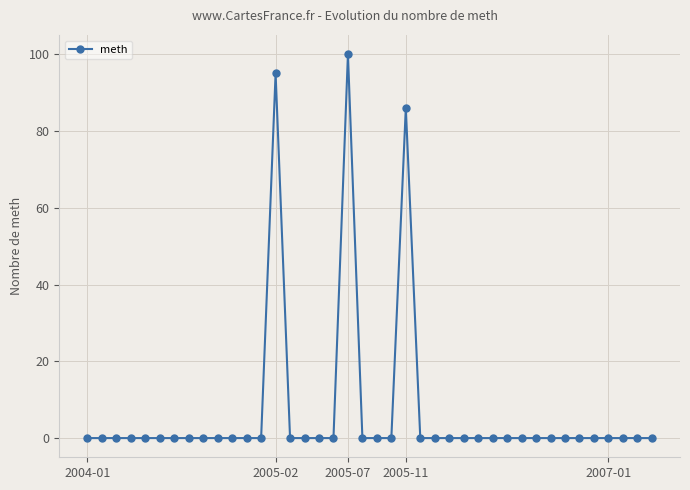

What is the average value?

7